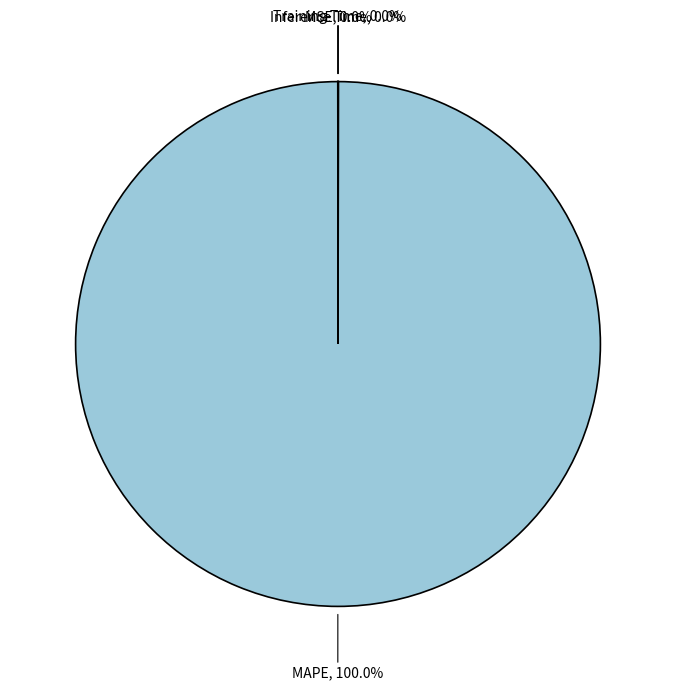

Is there a majority slice in this chart?

Yes